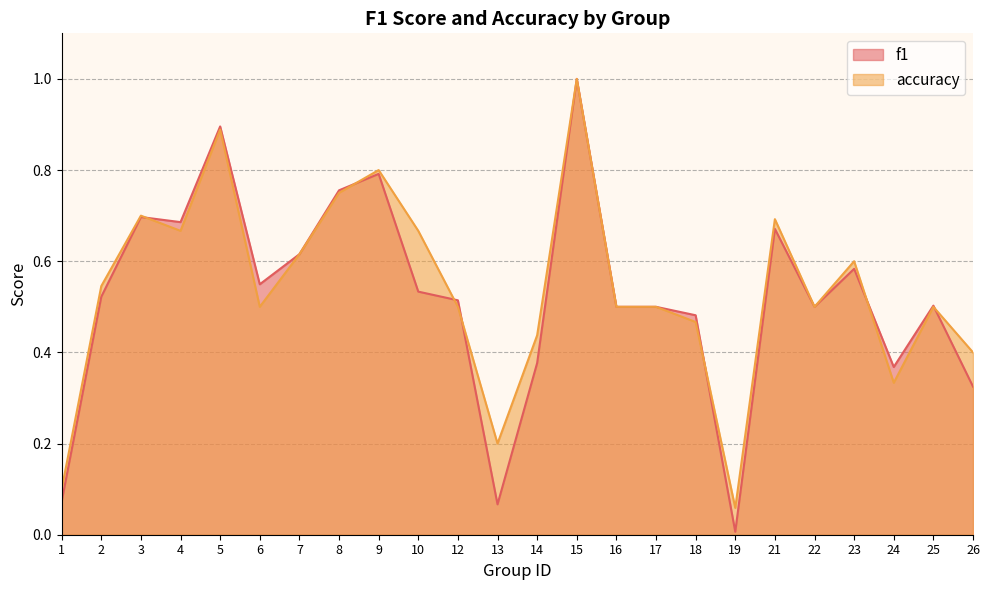

At how many categories does at least one series exceed 0?

24